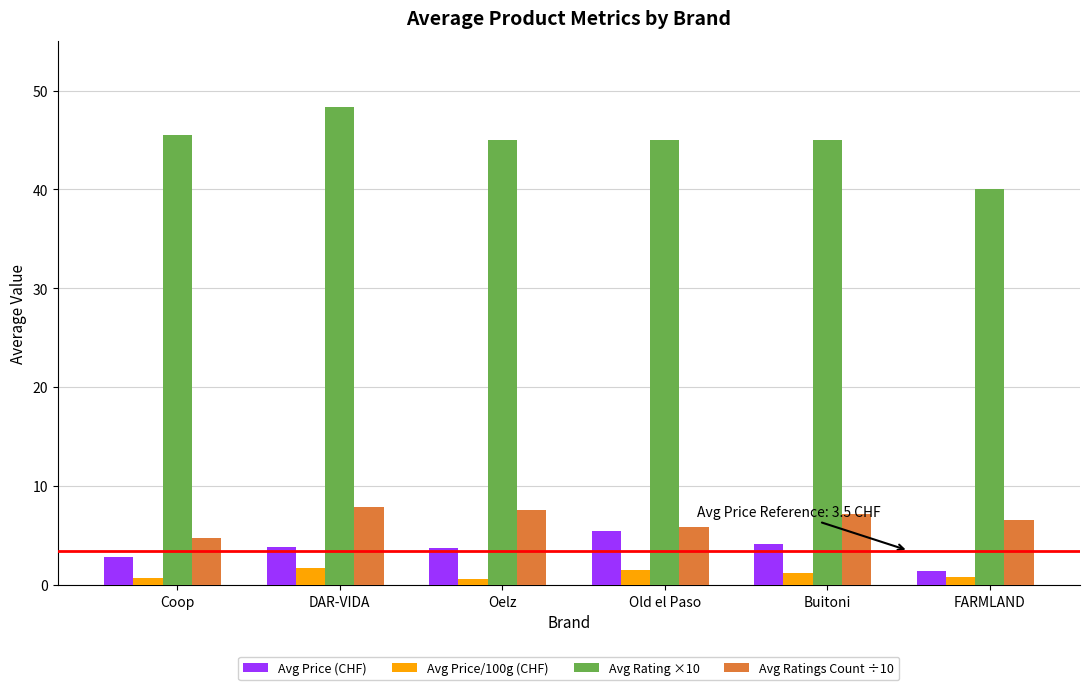

Which series has the largest range (max minus min)?

Avg Rating ×10